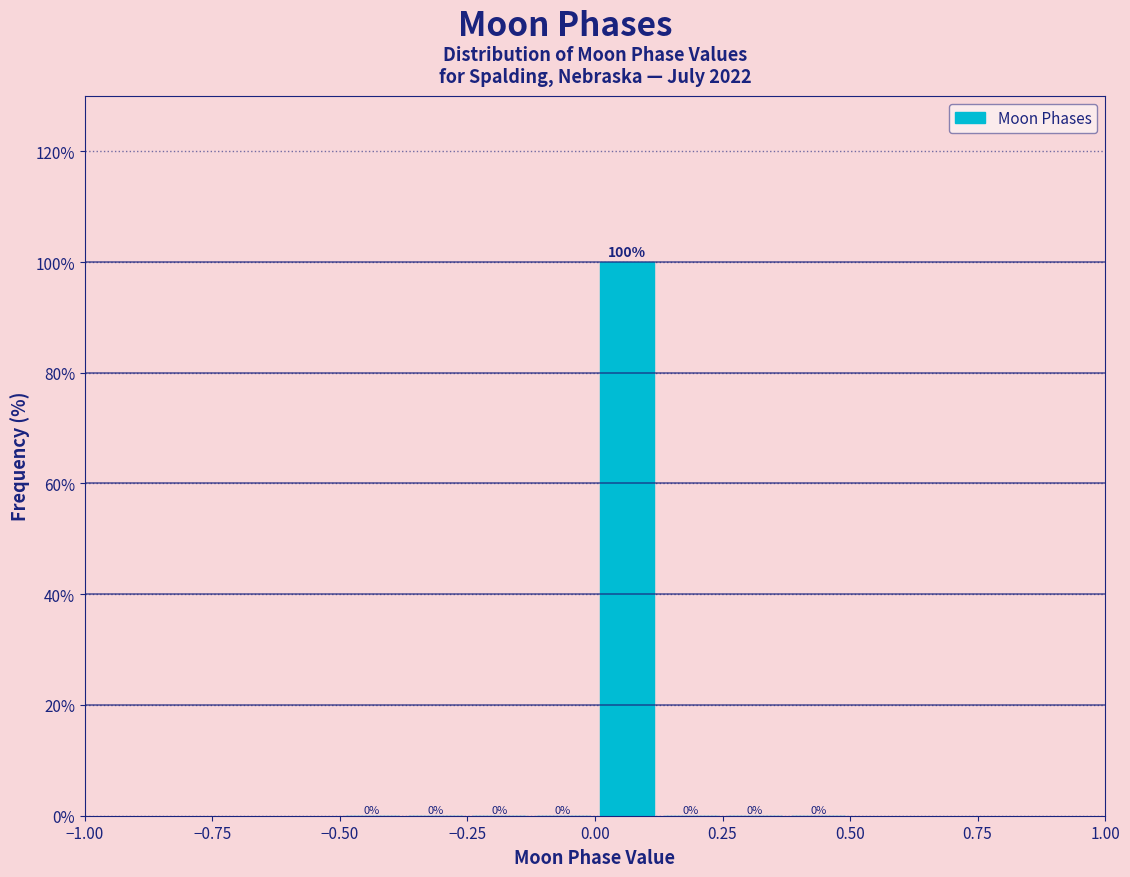

Read against the x-axis, roughly where is the centre of the tallest bar?

0.05